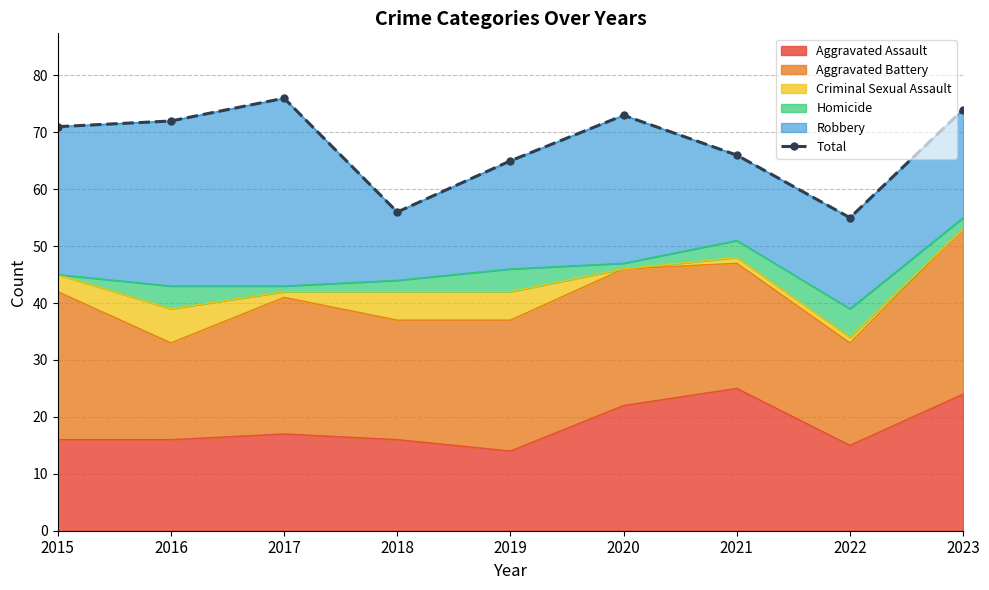

What is the change in value from 2017 to 2019?

-11